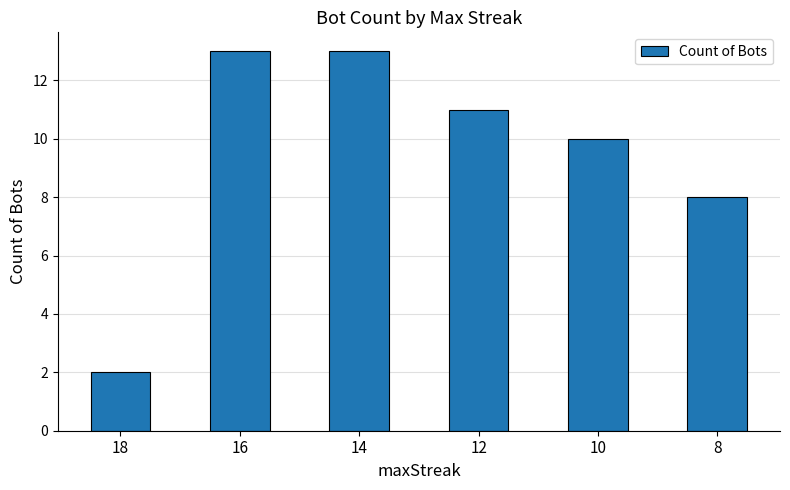

At which label does the data first exceed 11?

16